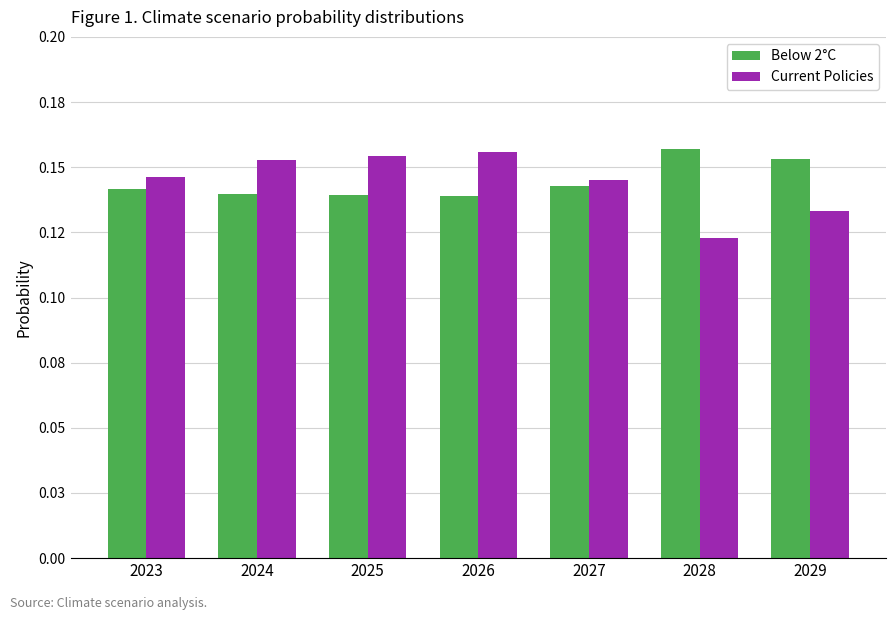

Which series changed the most between 2027 and 2029?

Current Policies